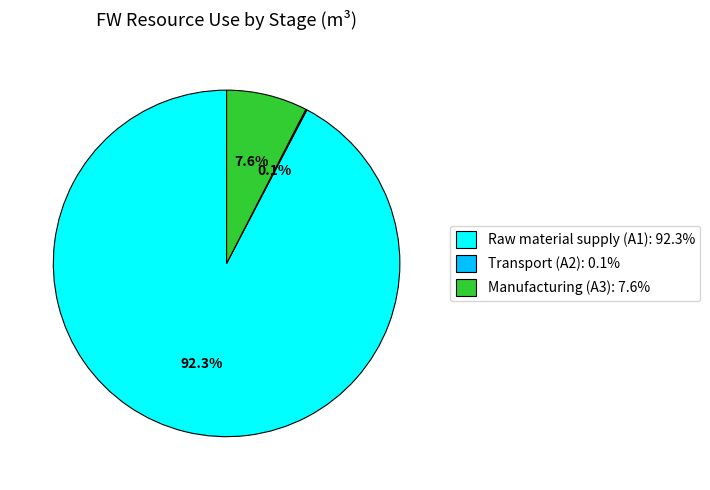

Which category has the biggest portion of the pie?

Raw material supply (A1): 92.3%